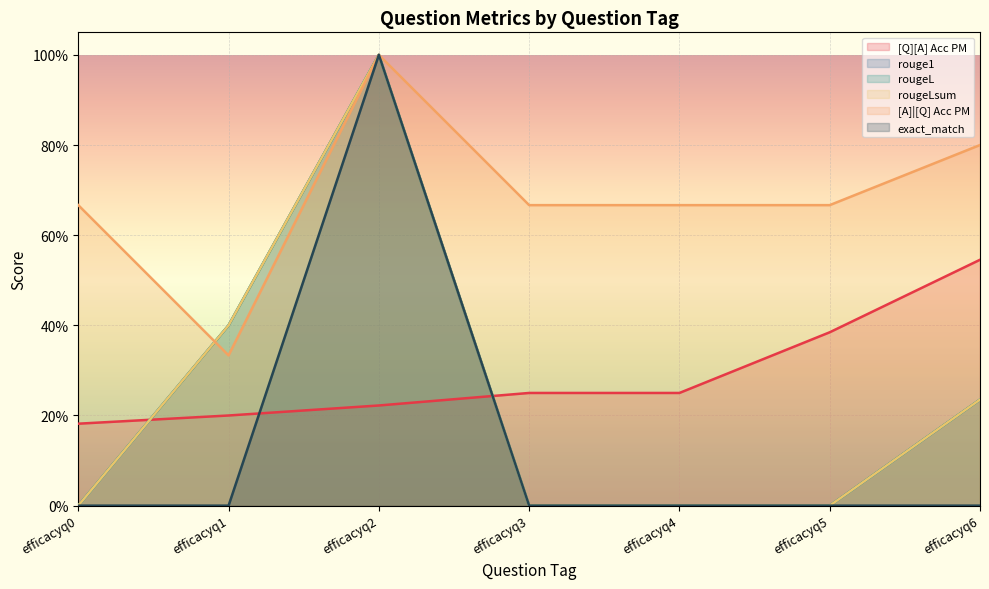

True or false: [Q][A] Acc PM has a value of 0.2 at efficacyq2.

True